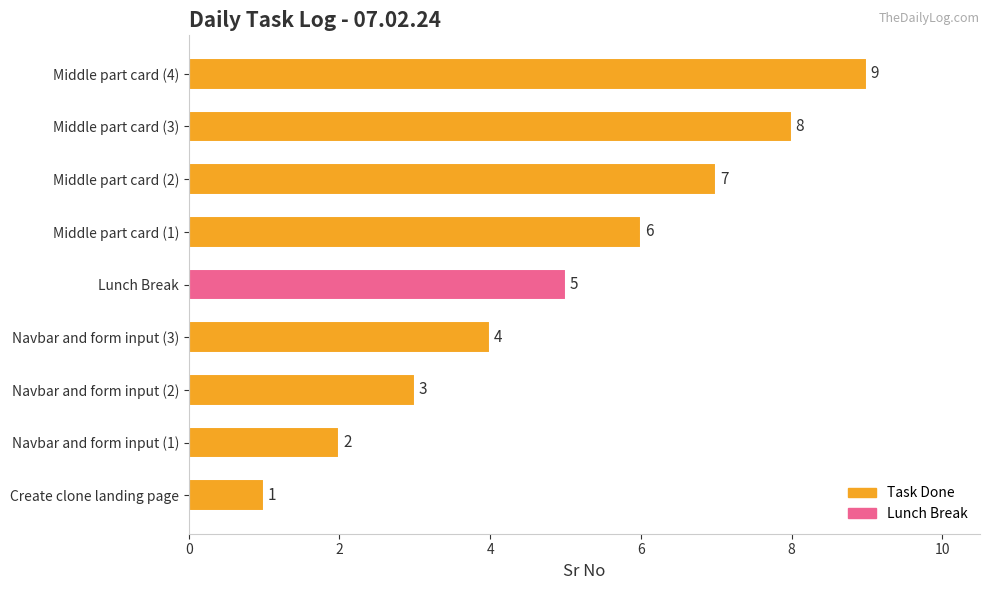

Are the bars grouped side by side (vs. stacked)?

No